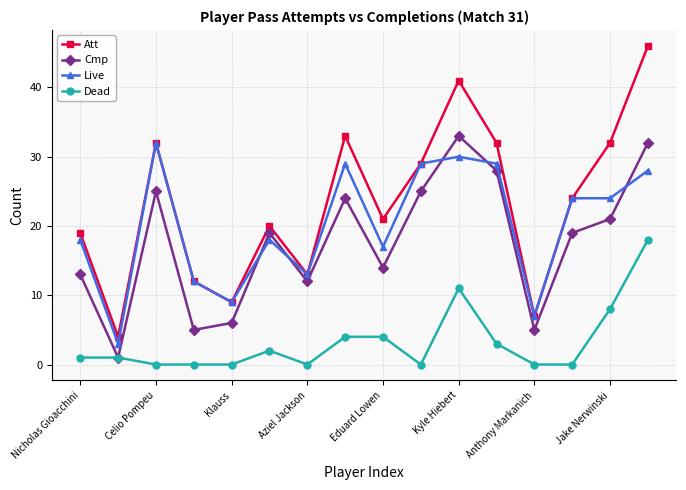

Which series has the largest range (max minus min)?

Att